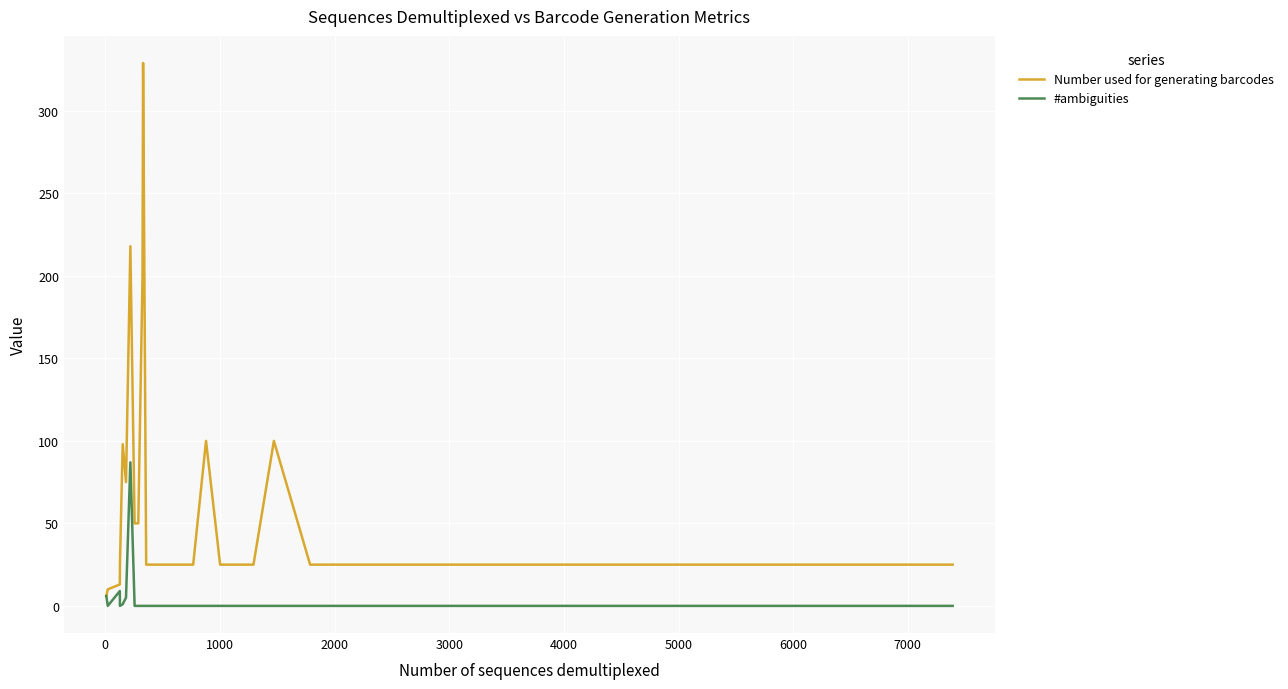

Which series has the widest spread of values?

Number used for generating barcodes